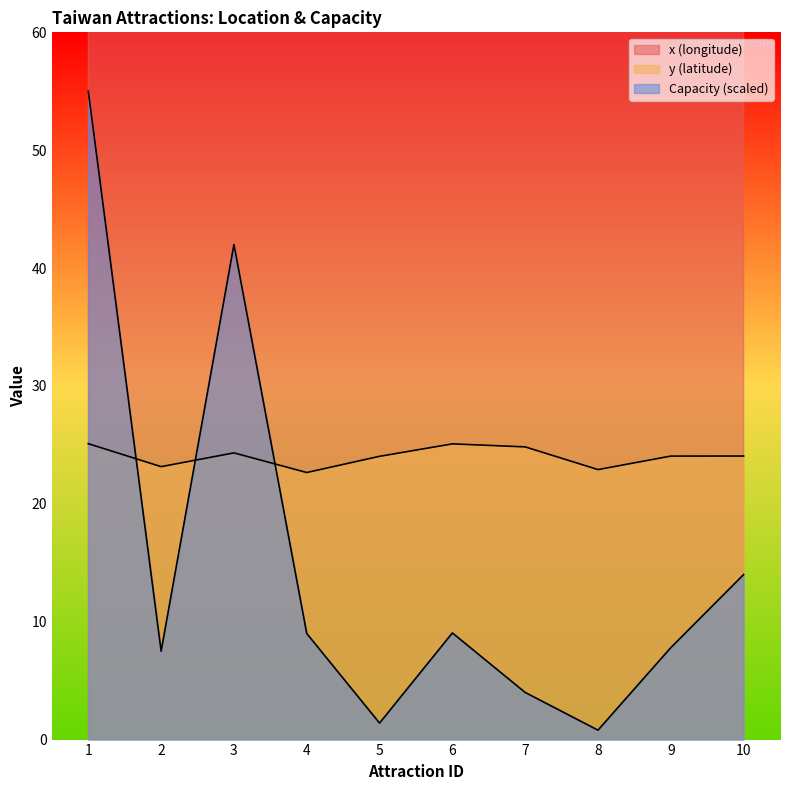

Between 9 and 4, which is larger?

9